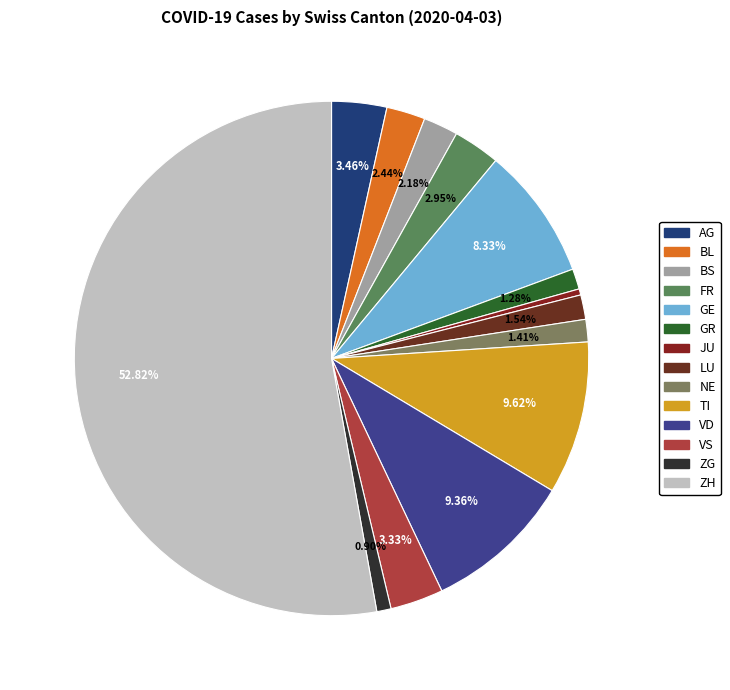

The LU slice represents 11% of the pie. True or false?

False